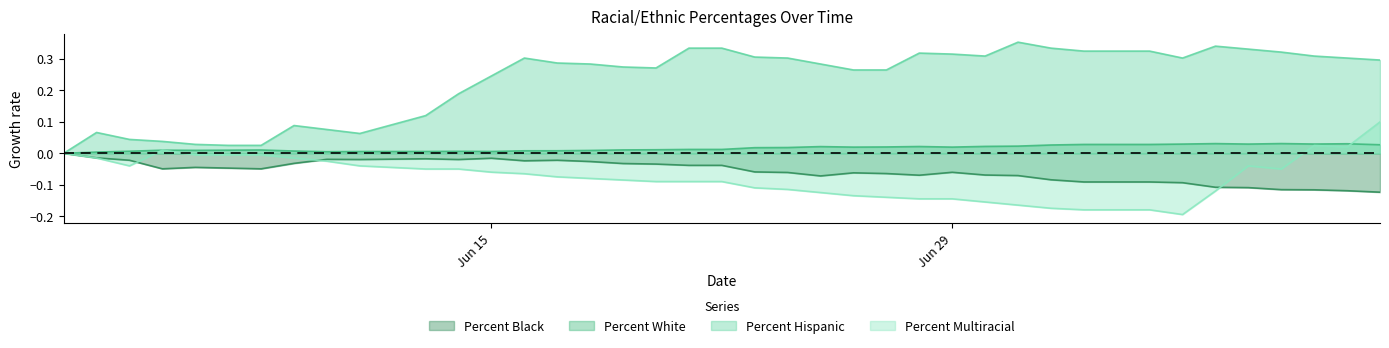

True or false: Percent Hispanic has a value of 0.4 at 06/17/2020.

False